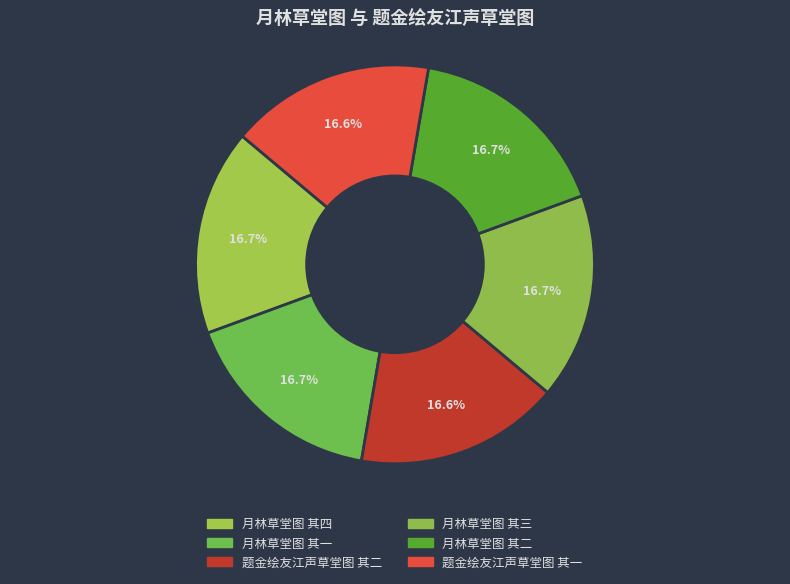

How many segments does this pie chart have?

6